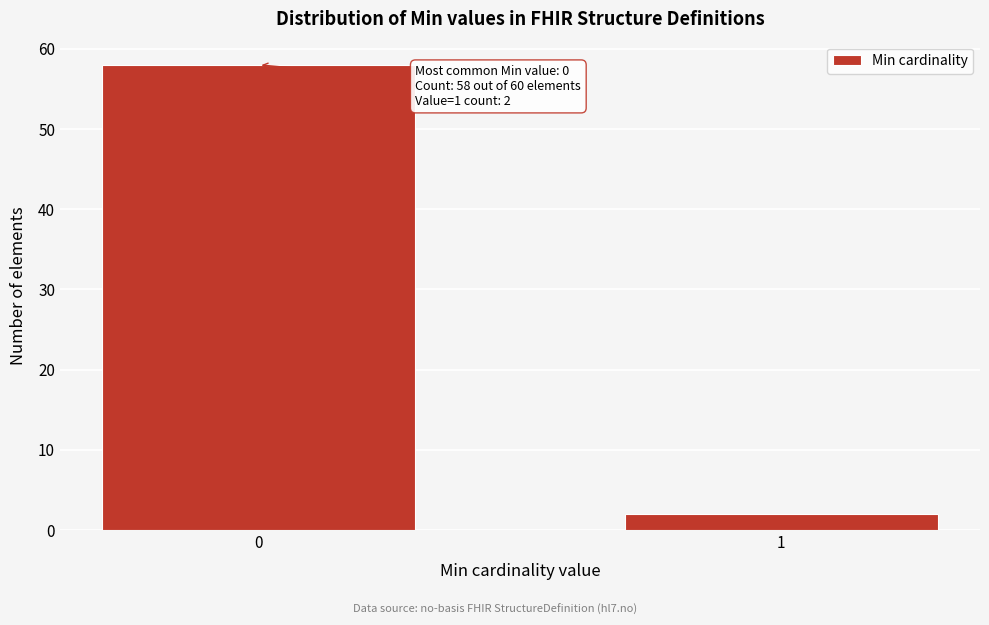

Reading left to right, list all the values displayed in this chart.

0=58	1=2